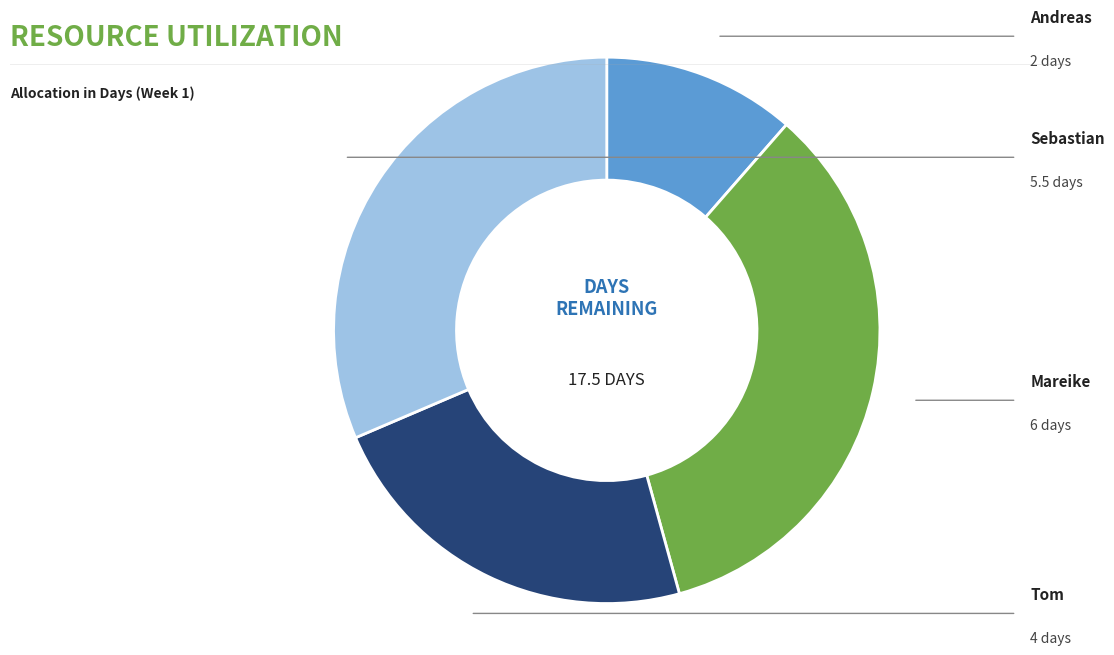

What is the change in value from Andreas to Sebastian?

+3.5